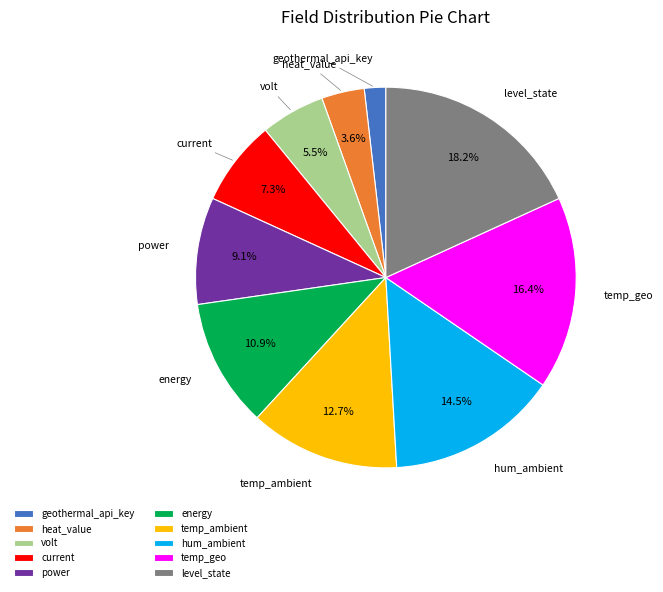

What is the largest slice in the pie chart?

level_state